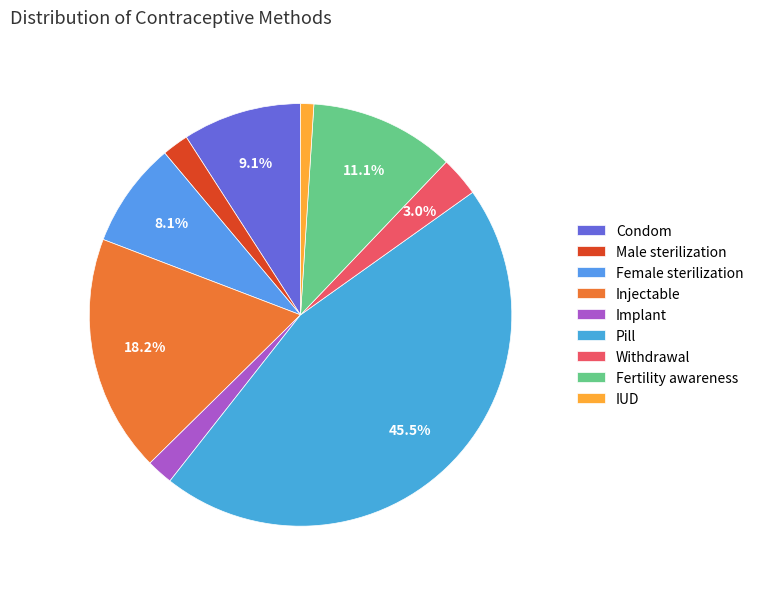

What is the total percentage of Female sterilization and Male sterilization?

10.1%